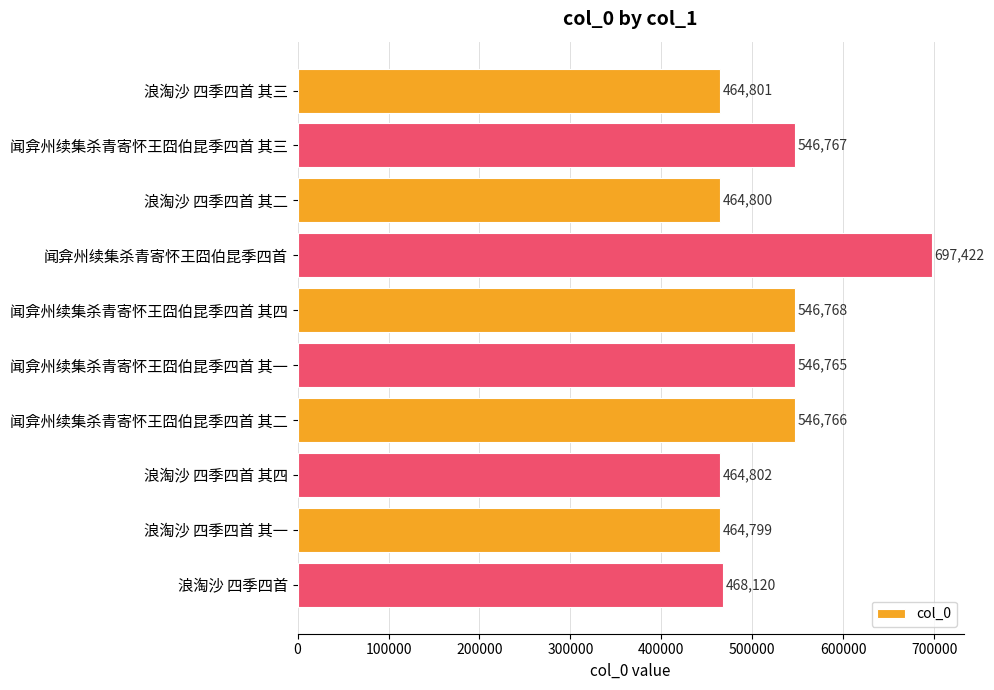

At which label is the value closest to 581110?

闻弇州续集杀青寄怀王囧伯昆季四首 其四